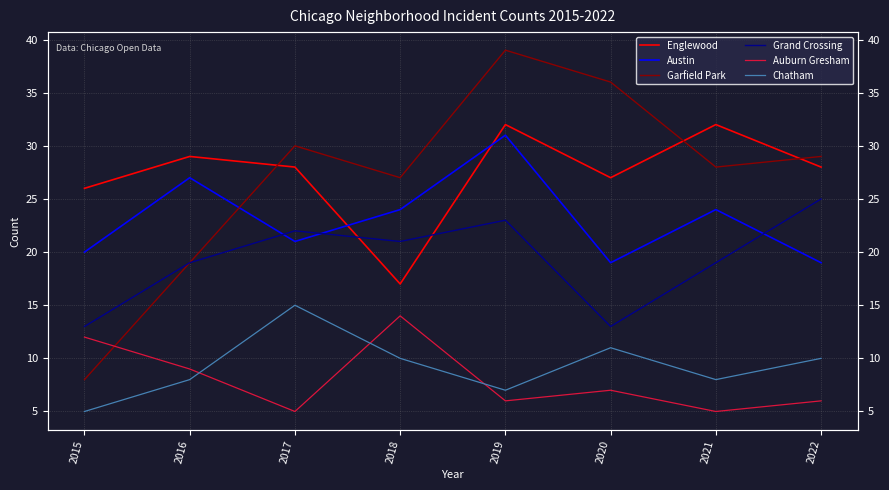

Count the number of categories in the chart.

8